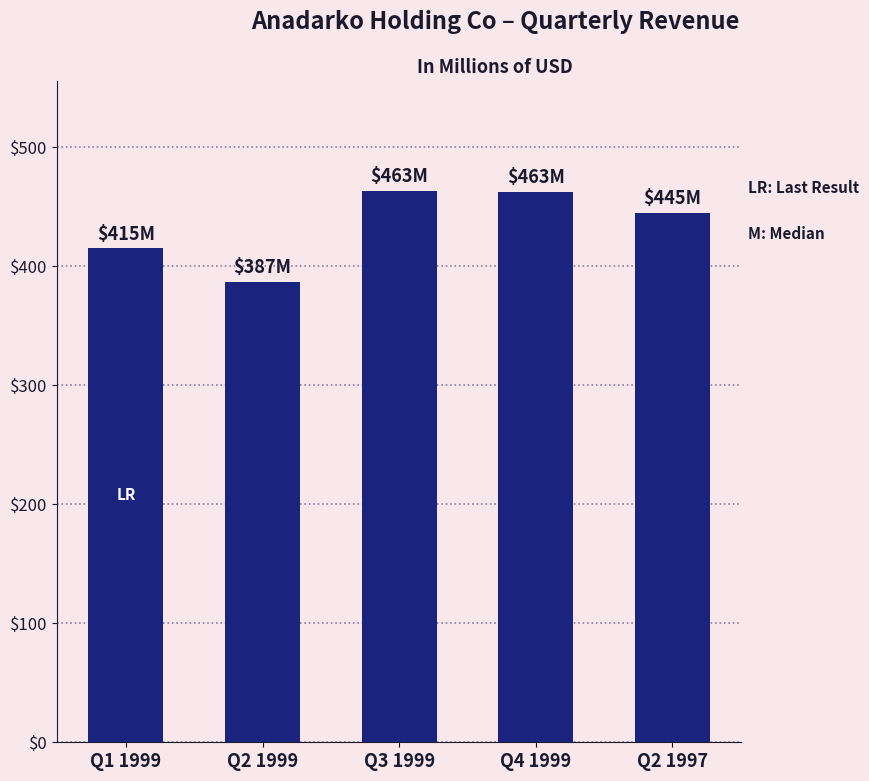

What is the change in value from Q3 1999 to Q2 1997?

-18.5